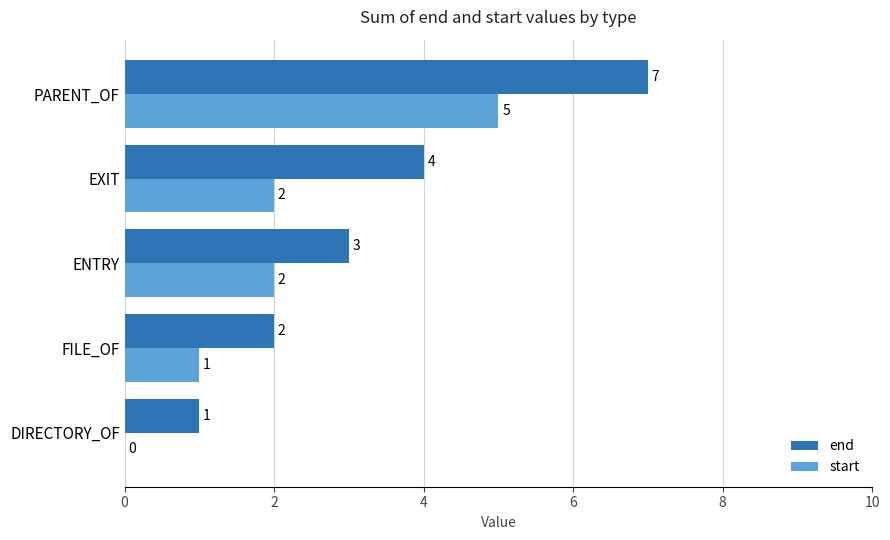

The value of end at PARENT_OF is 12. True or false?

False